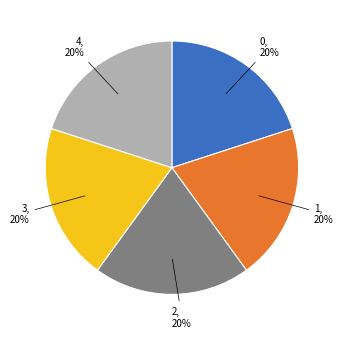

To the nearest percent, what portion does 3 represent?

20%